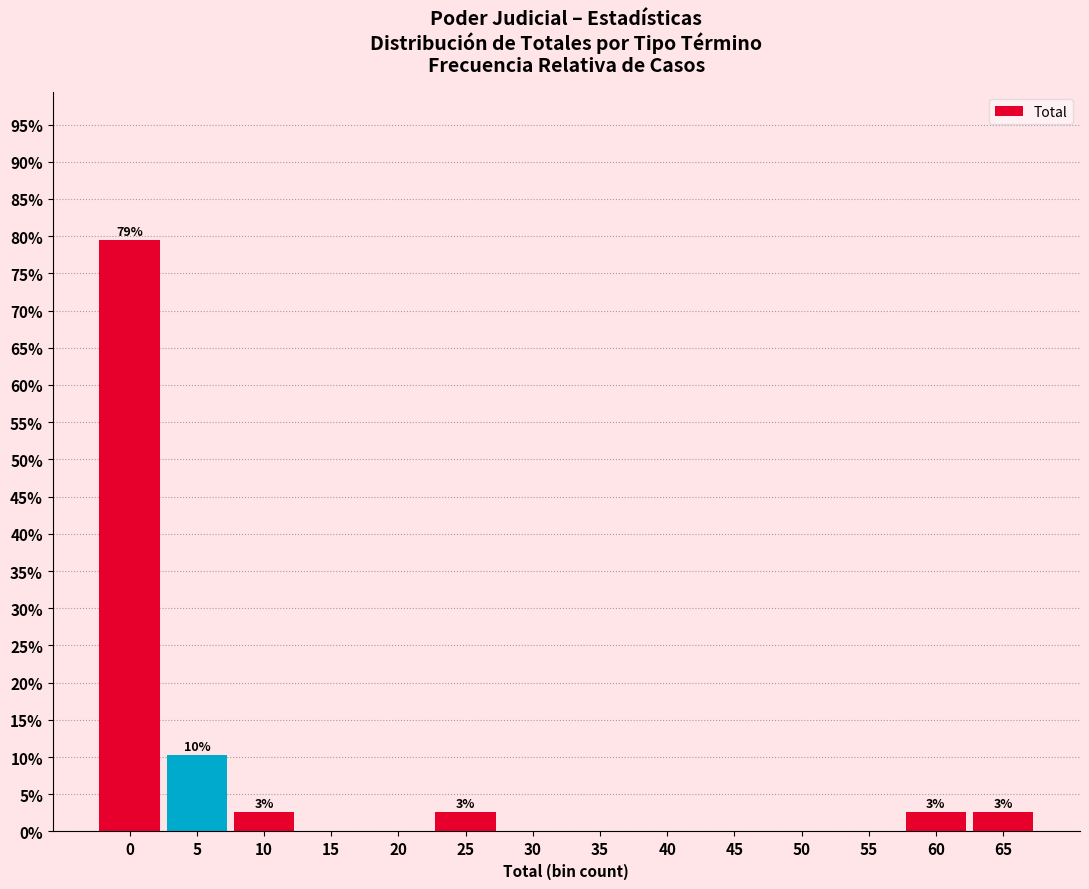

Reading right to left, extract all data points from this chart.

65=2.6	60=2.6	55=0.0	50=0.0	45=0.0	40=0.0	35=0.0	30=0.0	25=2.6	20=0.0	15=0.0	10=2.6	5=10.3	0=79.5